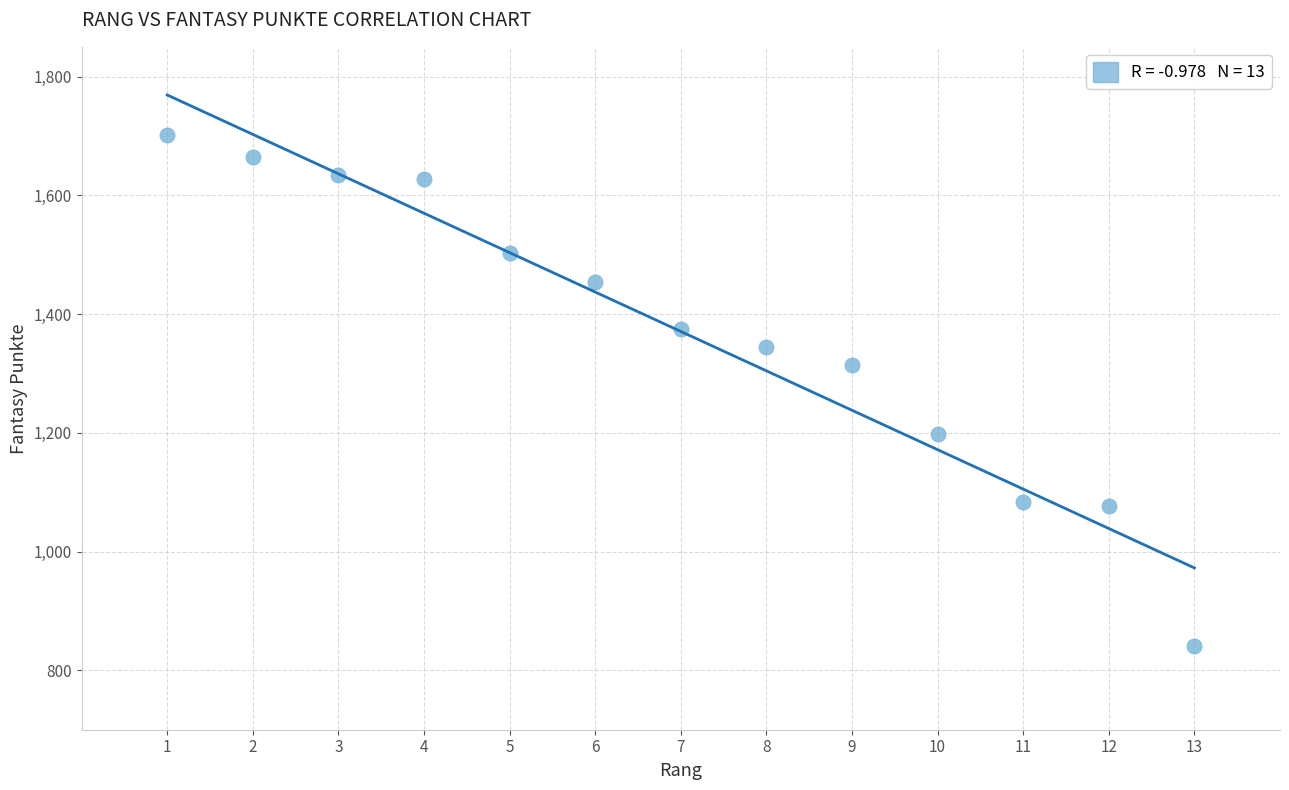

What is the range of X values (max minus min)?

12